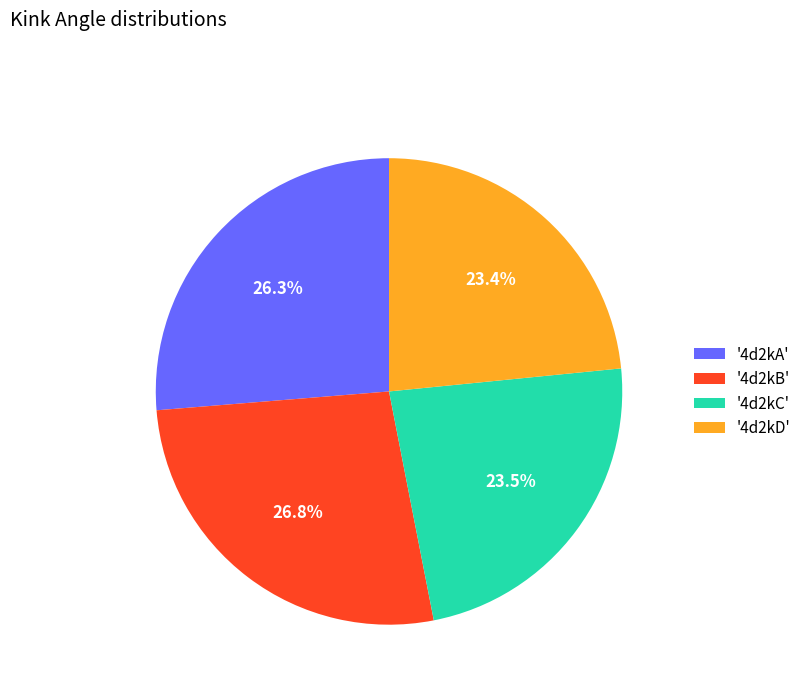

What percentage do '4d2kC' and '4d2kD' together represent?

46.9%